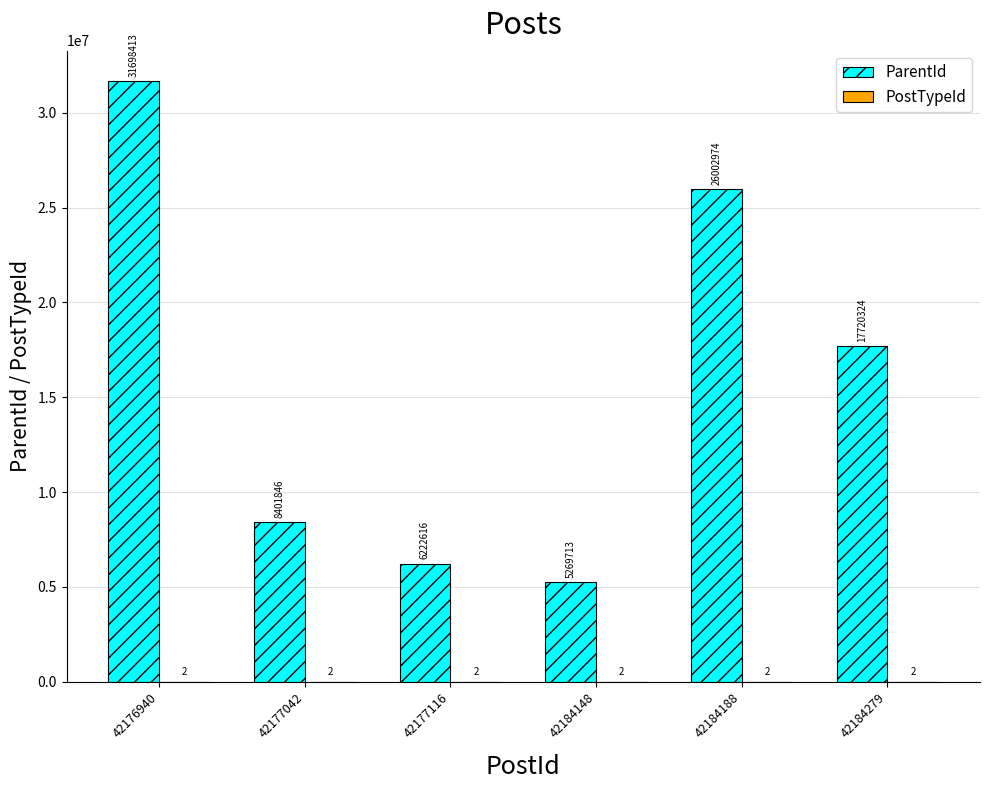

Count the number of data series in this chart.

2